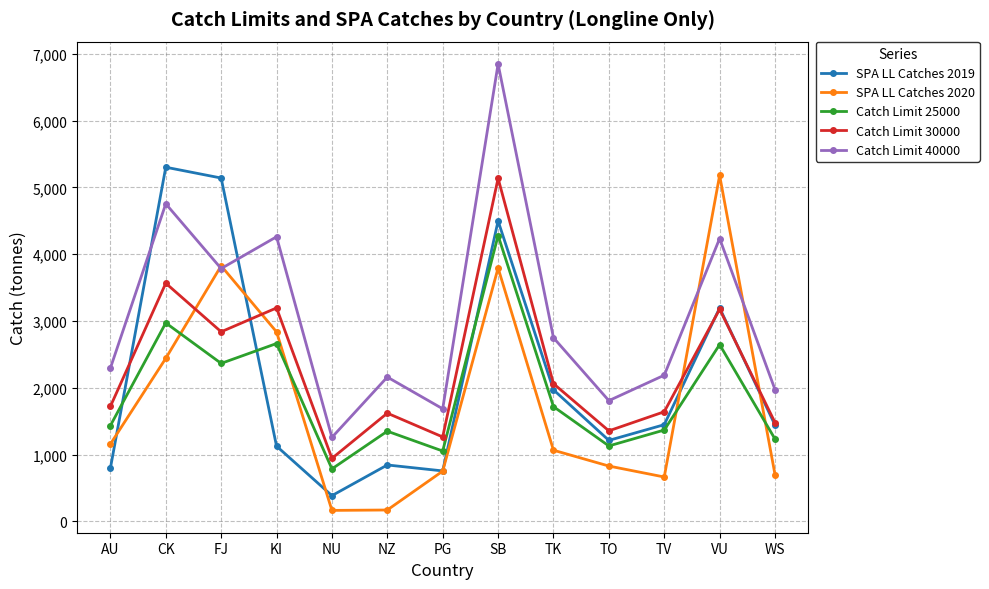

True or false: Catch Limit 30000 has a value of 1641.6 at TV.

True